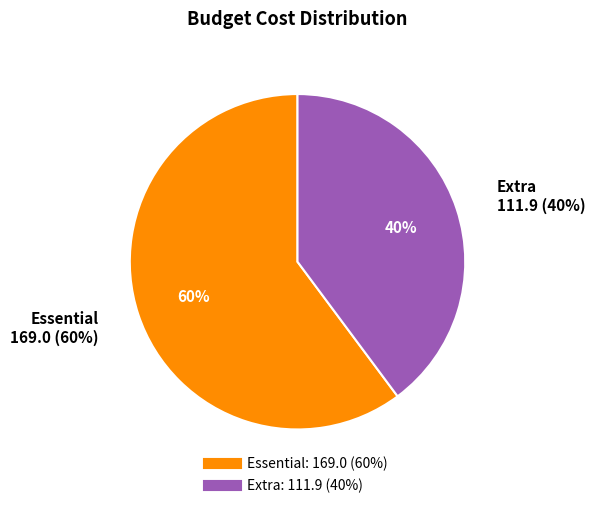

Approximately how many times larger is the value at Essential compared to Extra?

1.5